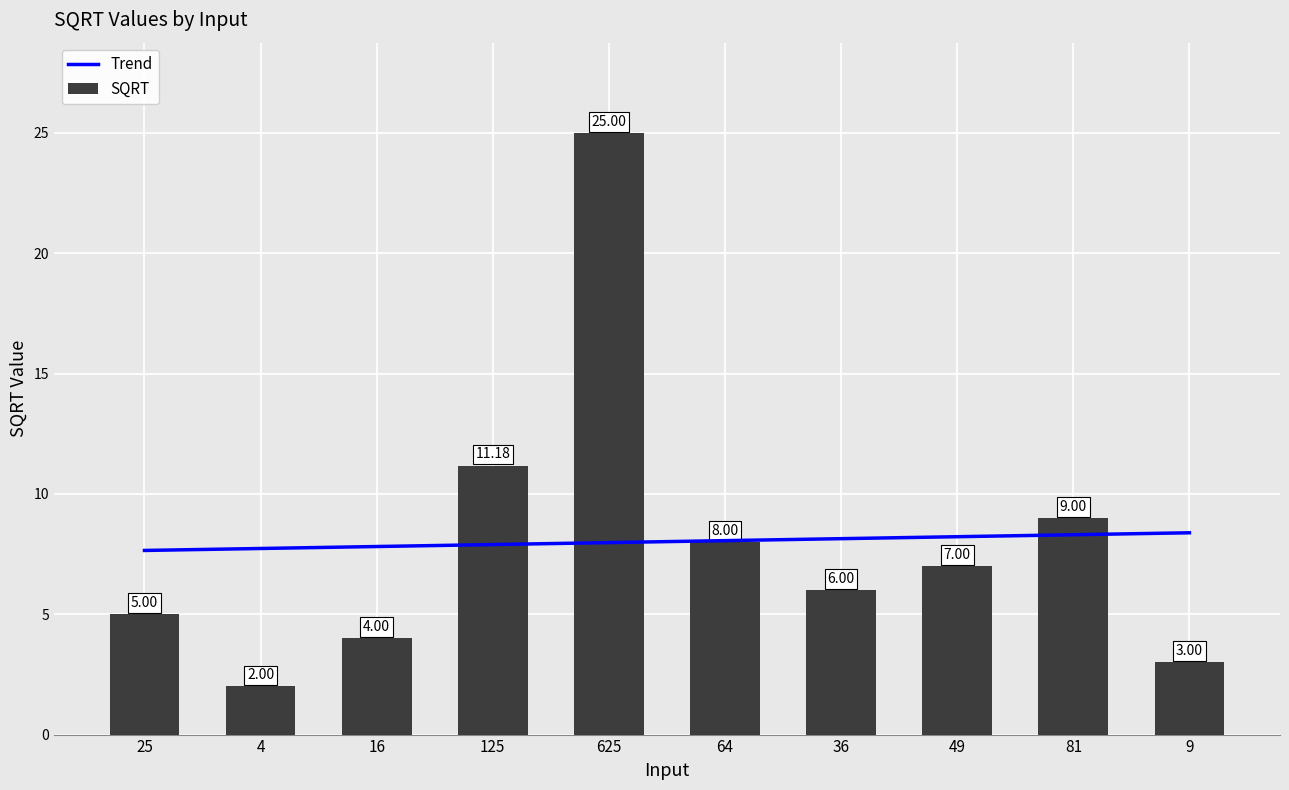

List the series in order of their overall mean, lowest first.

Trend, SQRT